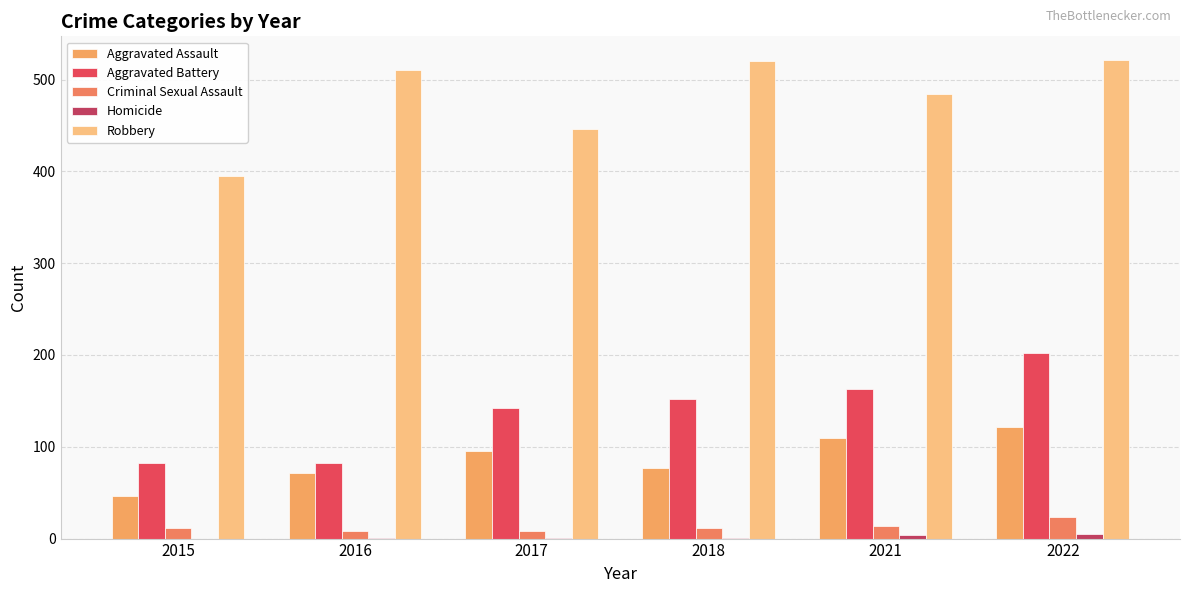

What value does the Robbery series have at 2016, to the nearest 10?

510